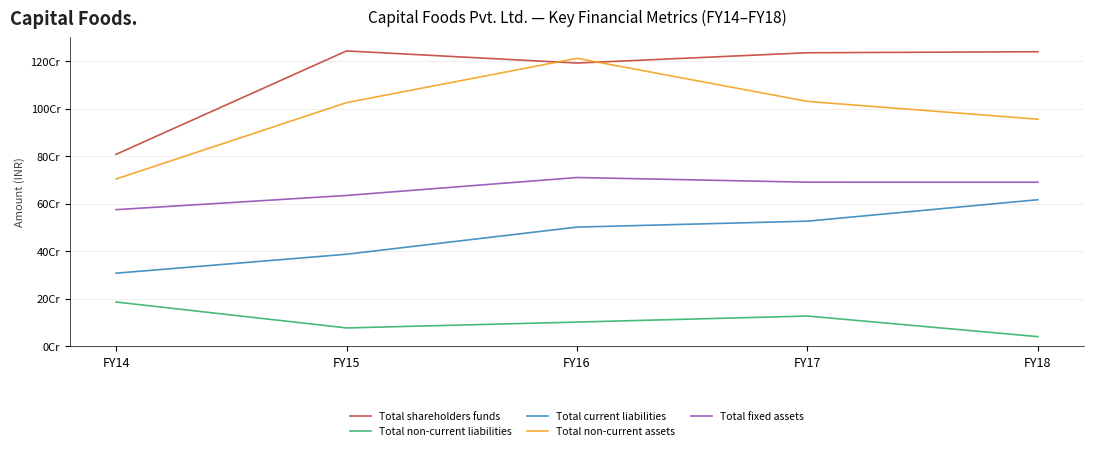

What is the value of the Total fixed assets point at the 5th from the left?

690557000